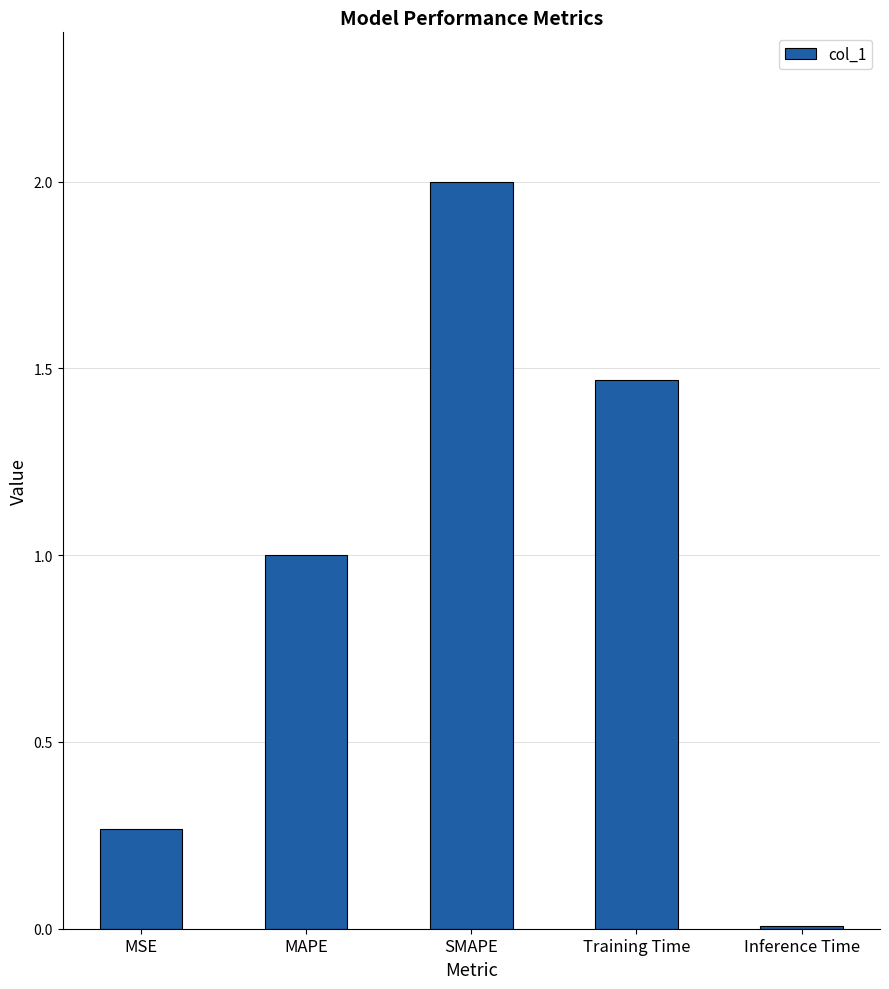

What is the difference between the values at MSE and MAPE?

0.7